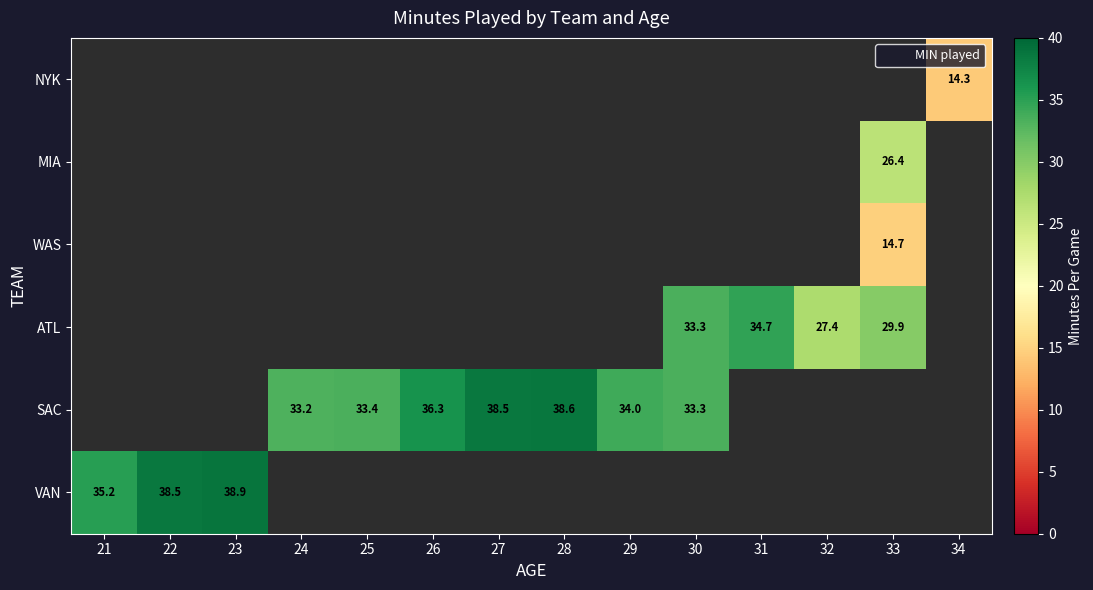

How many data points does each series have?

14